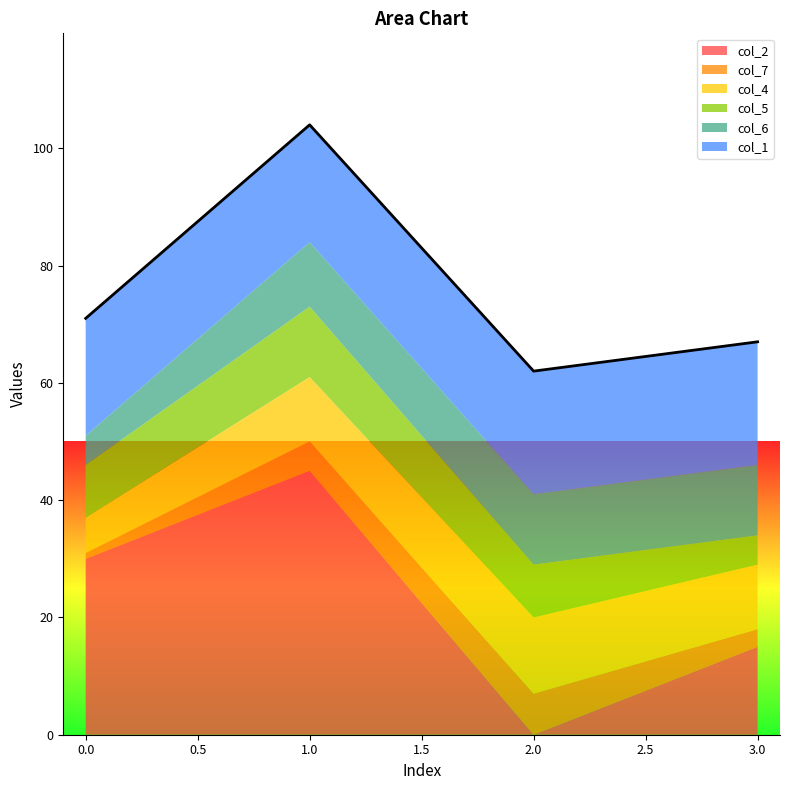

After their last crossing, which series has the higher values: col_5 or col_6?

col_6